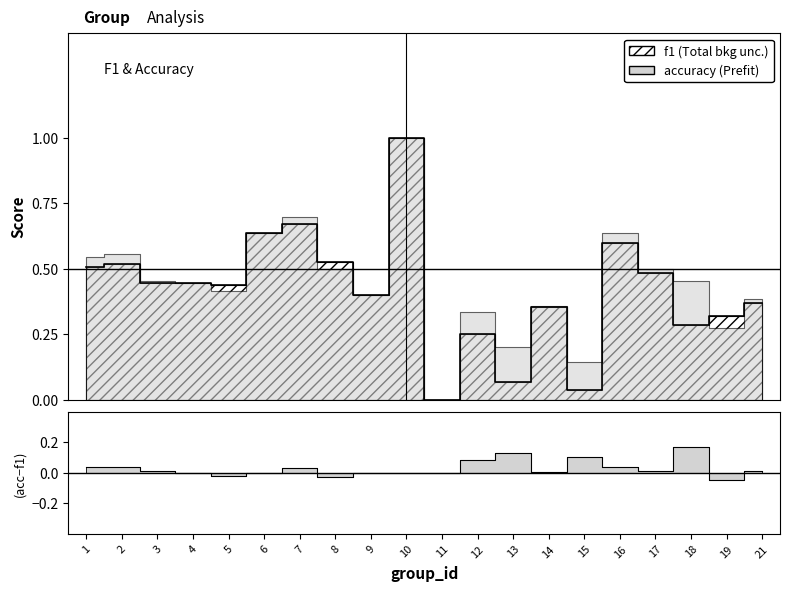

Does the chart display data point markers on the line(s)?

No